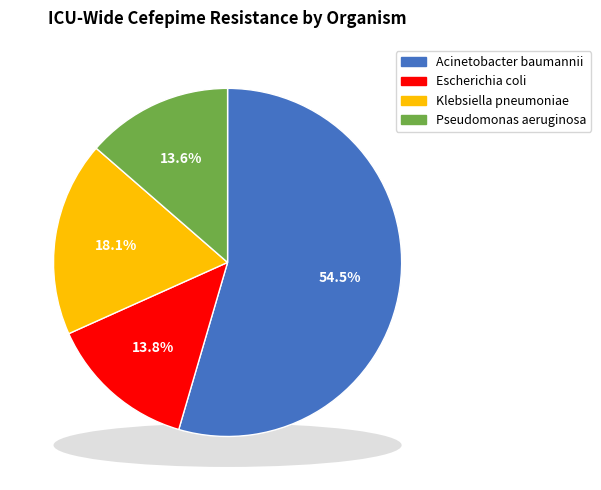

True or false: Acinetobacter baumannii accounts for 40% of the total.

False